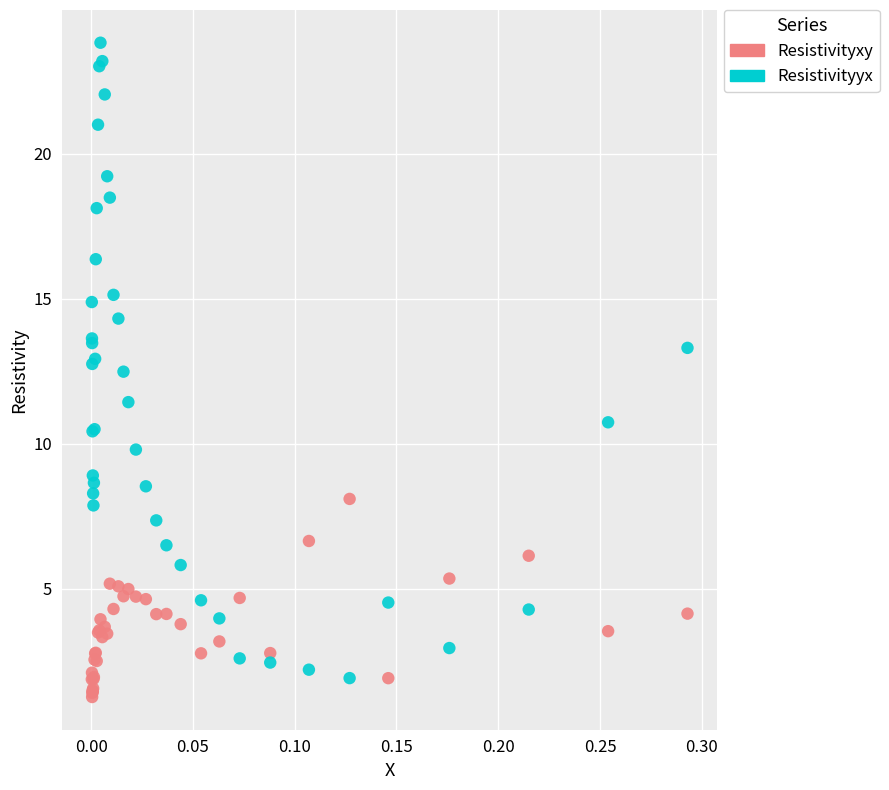

Which series reaches the maximum Y coordinate?

Resistivityyx